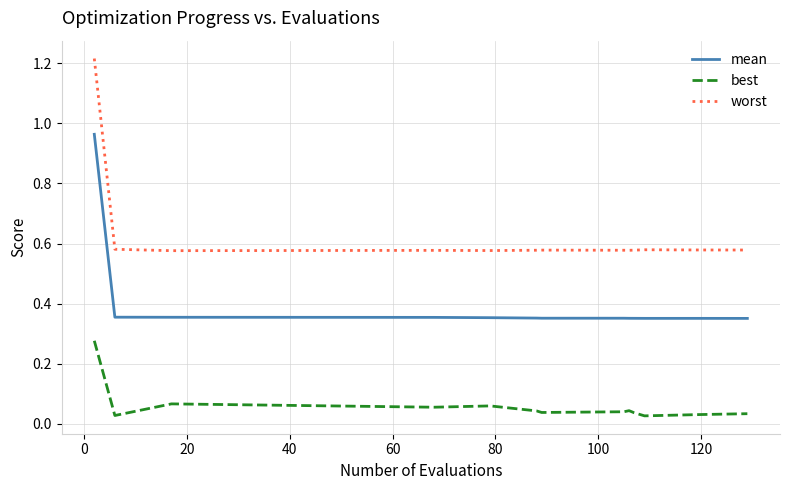

Which series has the largest total across all categories?

worst